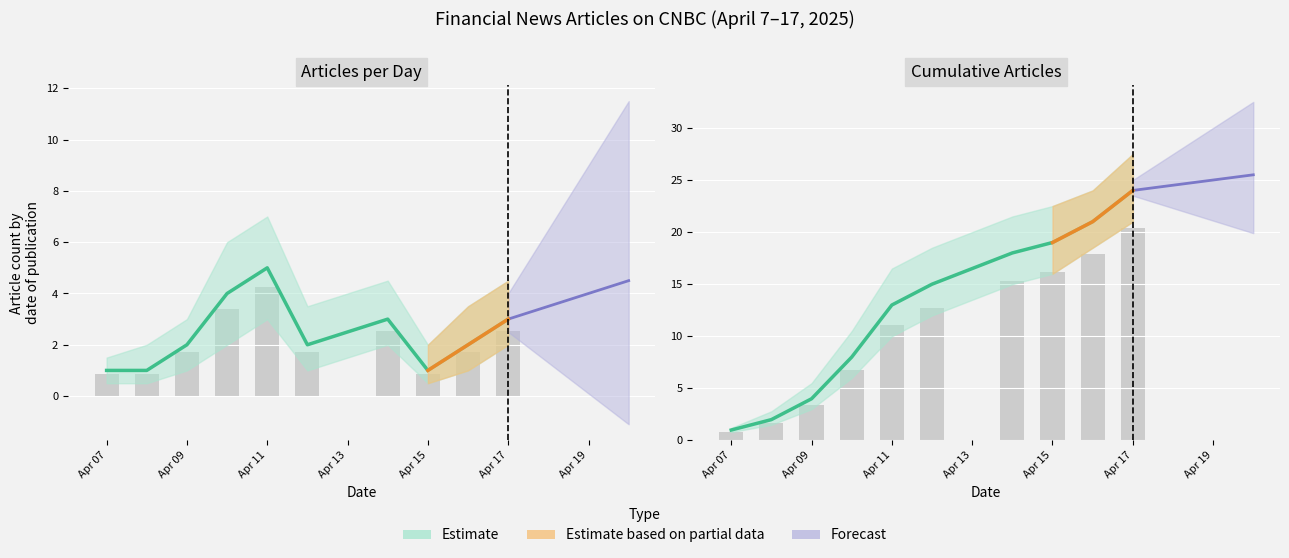

Between 2025-04-16 and 2025-04-17, which series saw the biggest shift?

Cumulative Articles